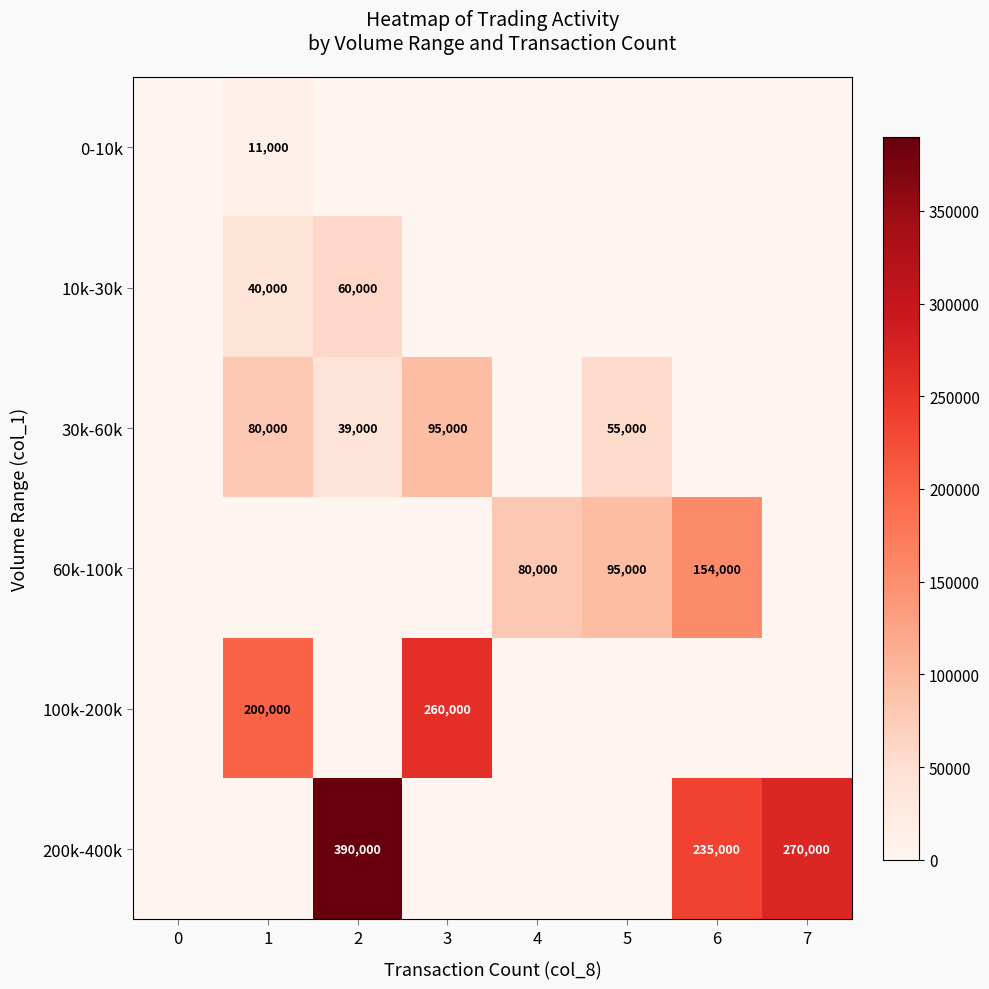

How many distinct data groups are displayed?

6